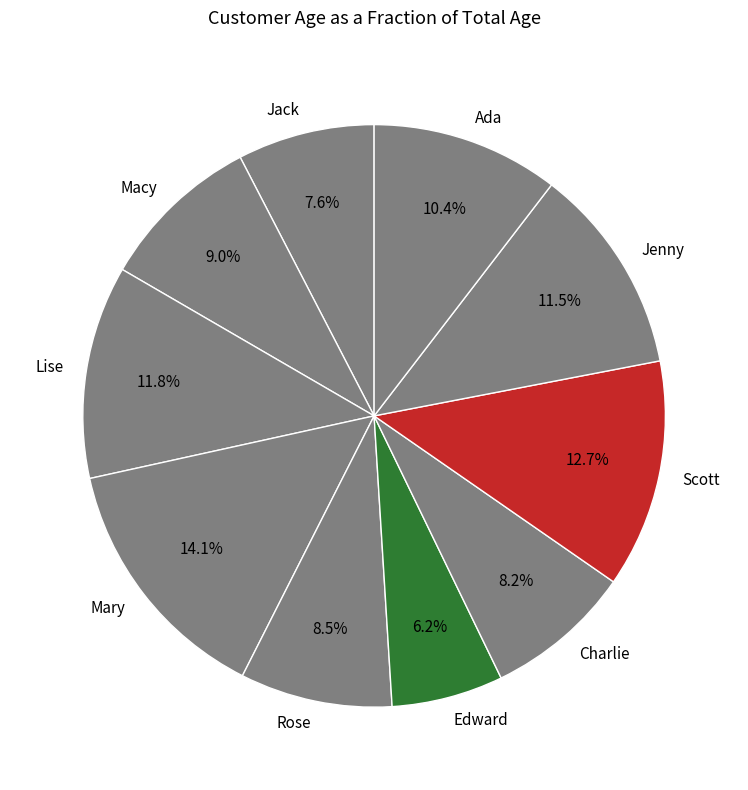

Is it true that Scott is 13% of the pie?

True